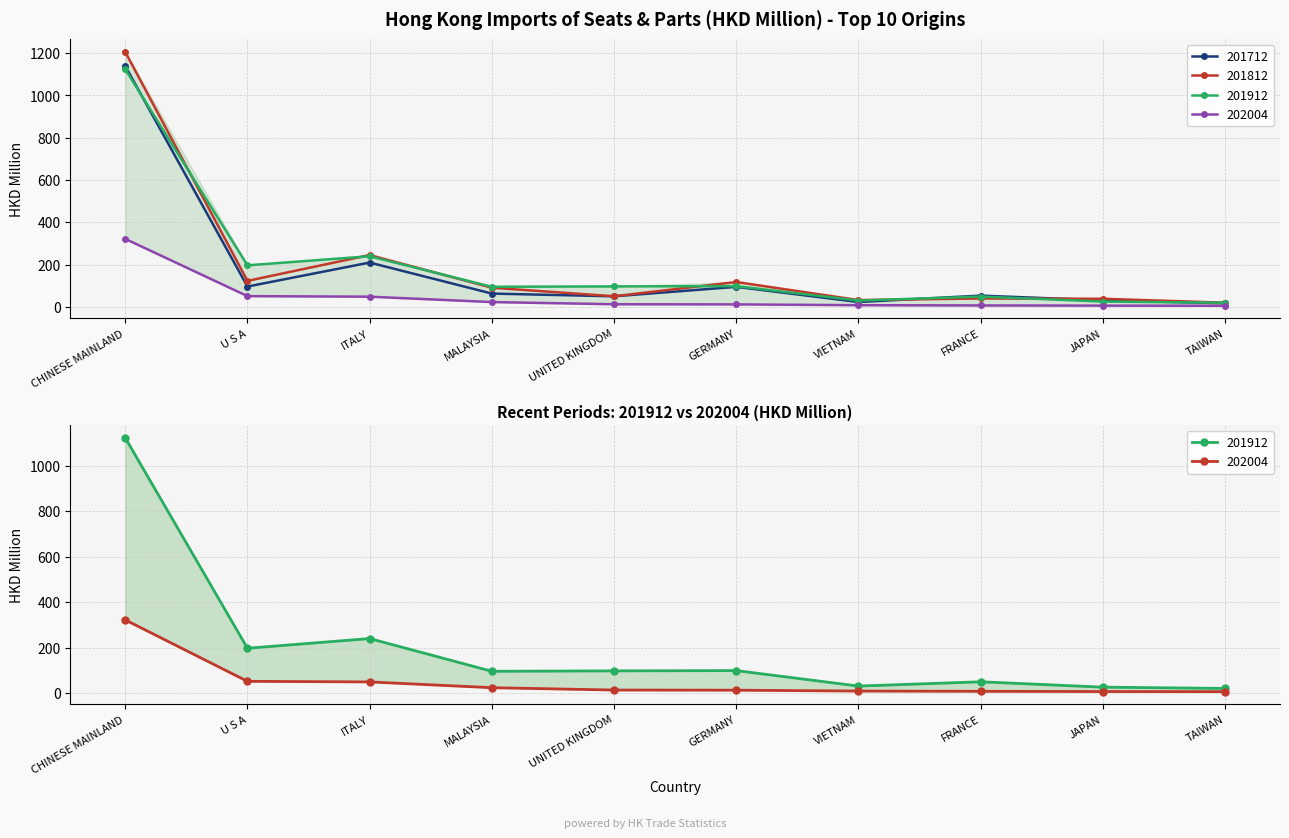

How many interior local peaks does the 201812 series have?

3